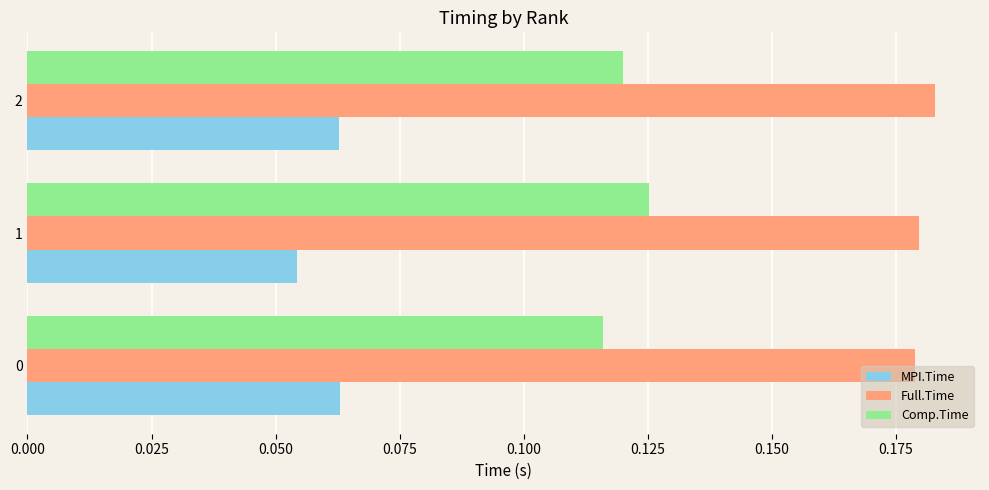

Is it true that Full.Time equals 0.3 at 1?

False